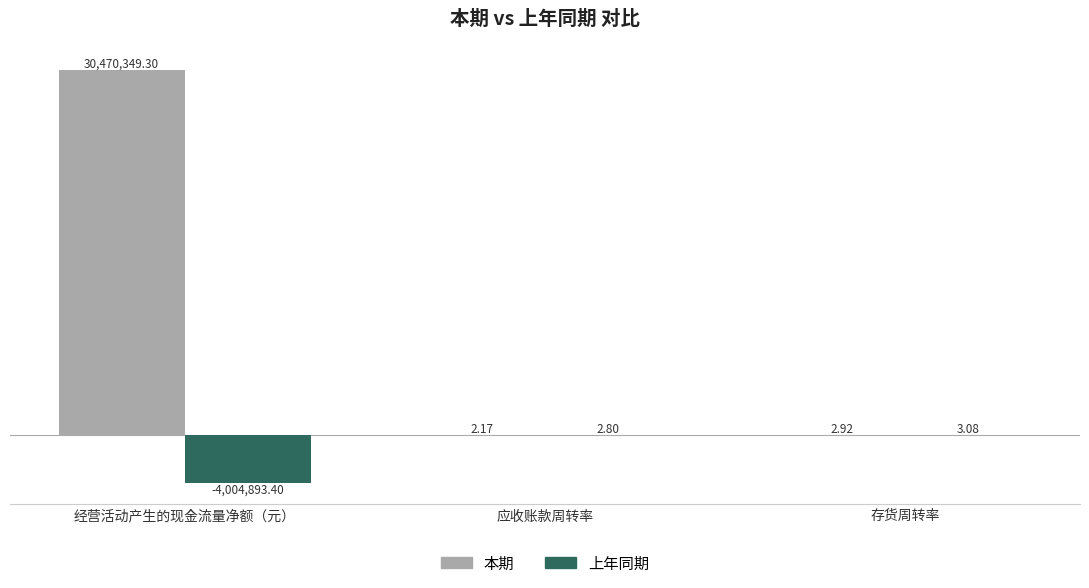

What position from the right is 存货周转率?

1